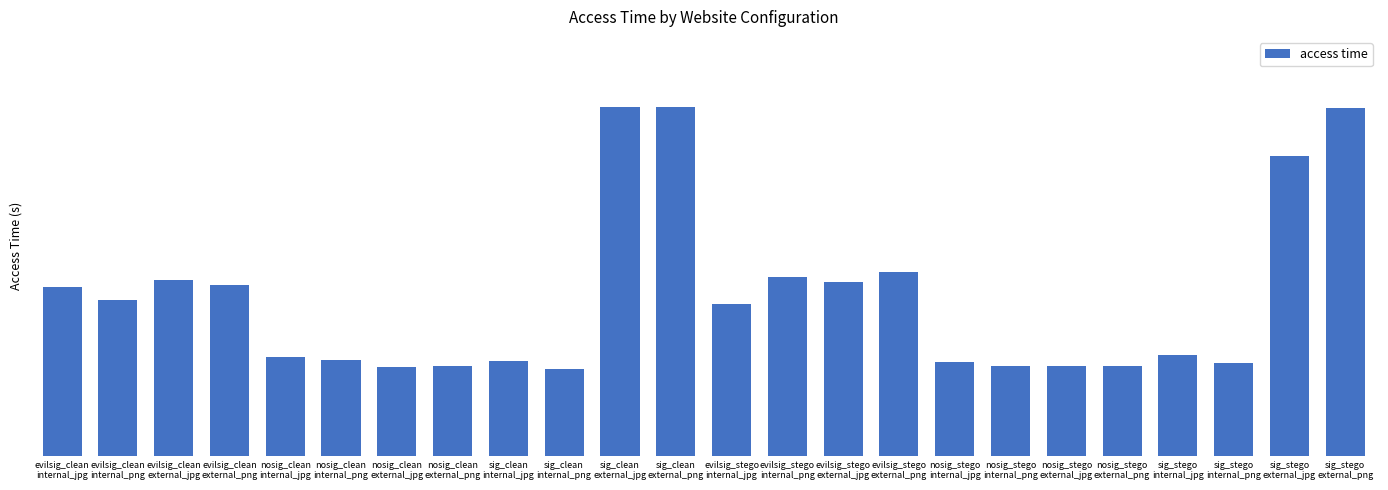

What is the value of the 21st bar from the left?

0.5